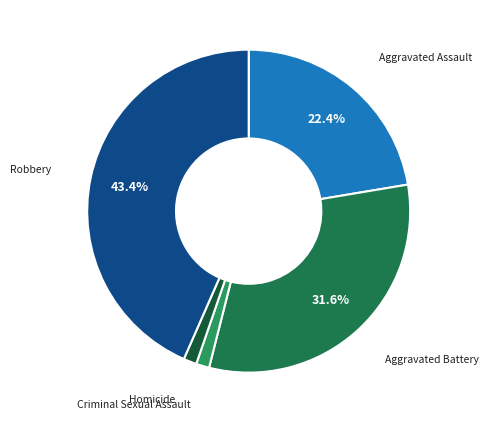

To the nearest percent, what portion does Criminal Sexual Assault represent?

1%